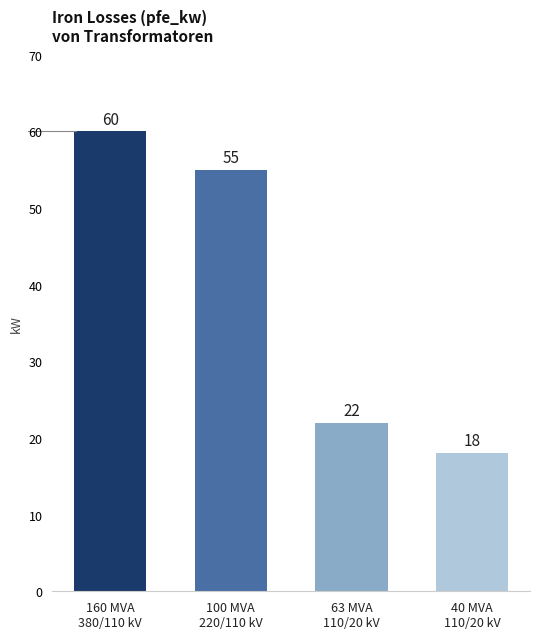

What is the sum of the values at 100 MVA
220/110 kV and 63 MVA
110/20 kV?

77